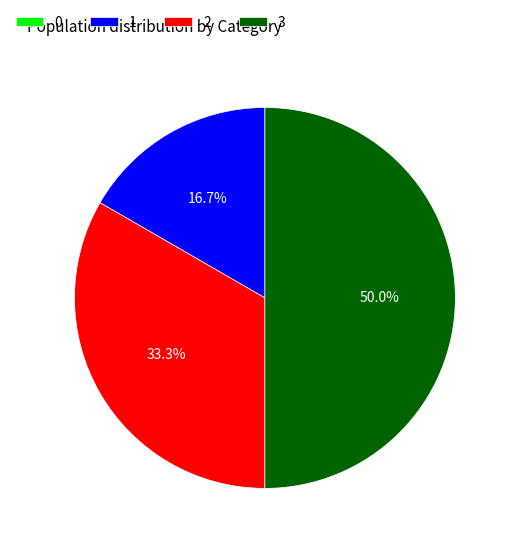

To the nearest percent, what is the average slice percentage?

25%